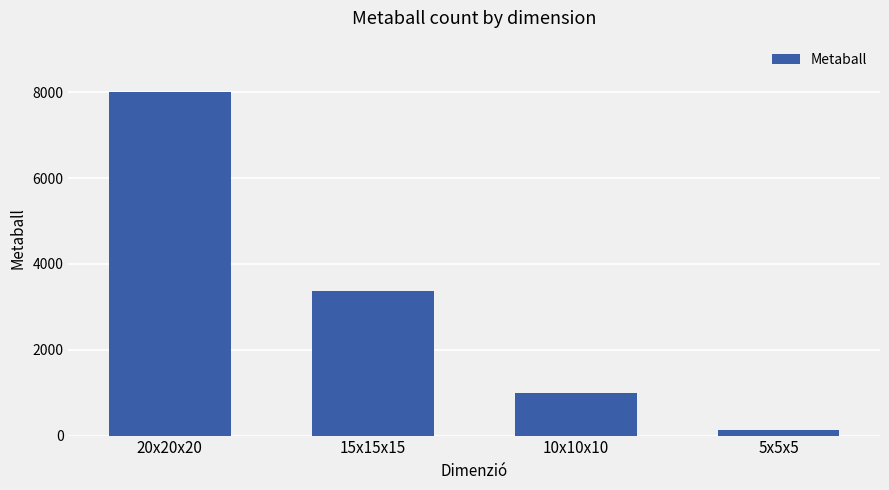

What is the sum of the values at 20x20x20 and 5x5x5?

8125